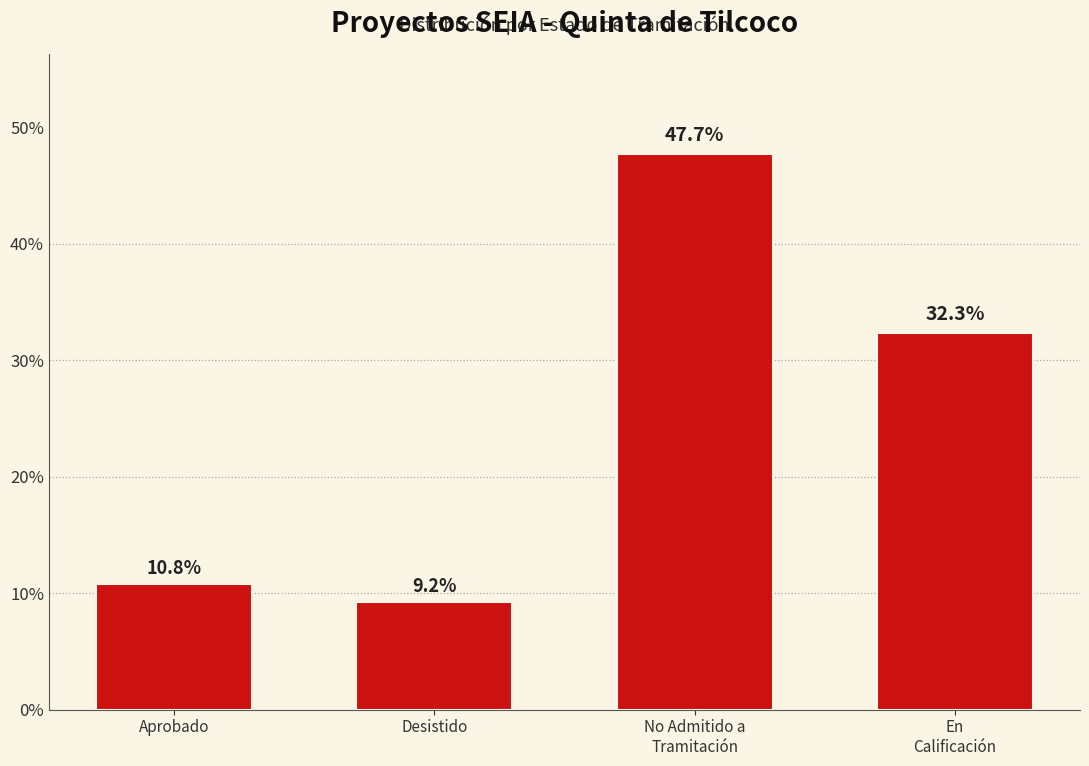

What is the value of the 2nd bar from the left?

9.2